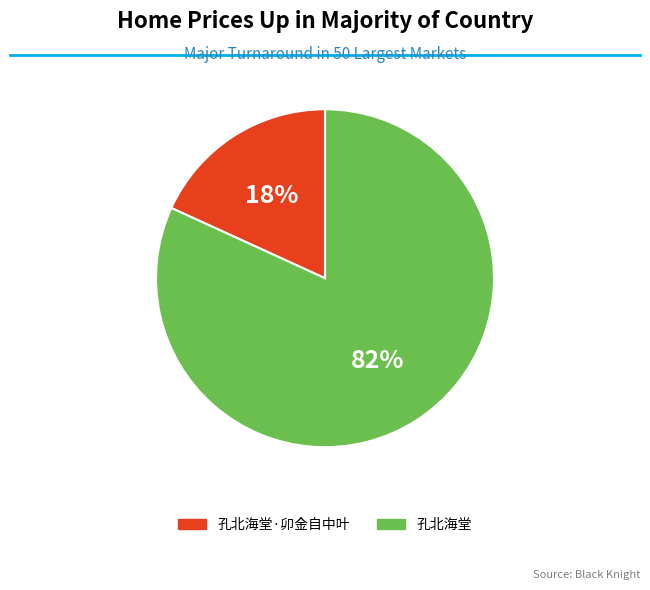

What is the majority slice?

孔北海堂